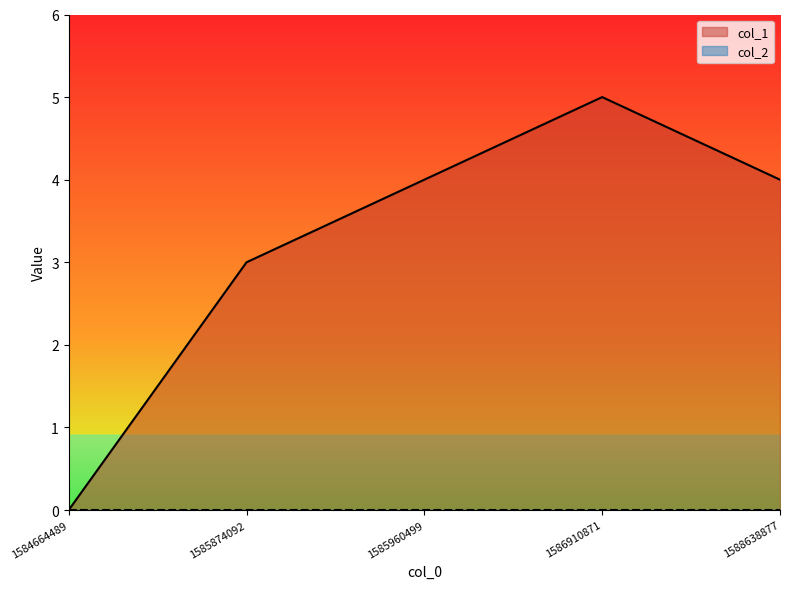

How many interior local peaks (higher than both neighbors) does the data have?

1